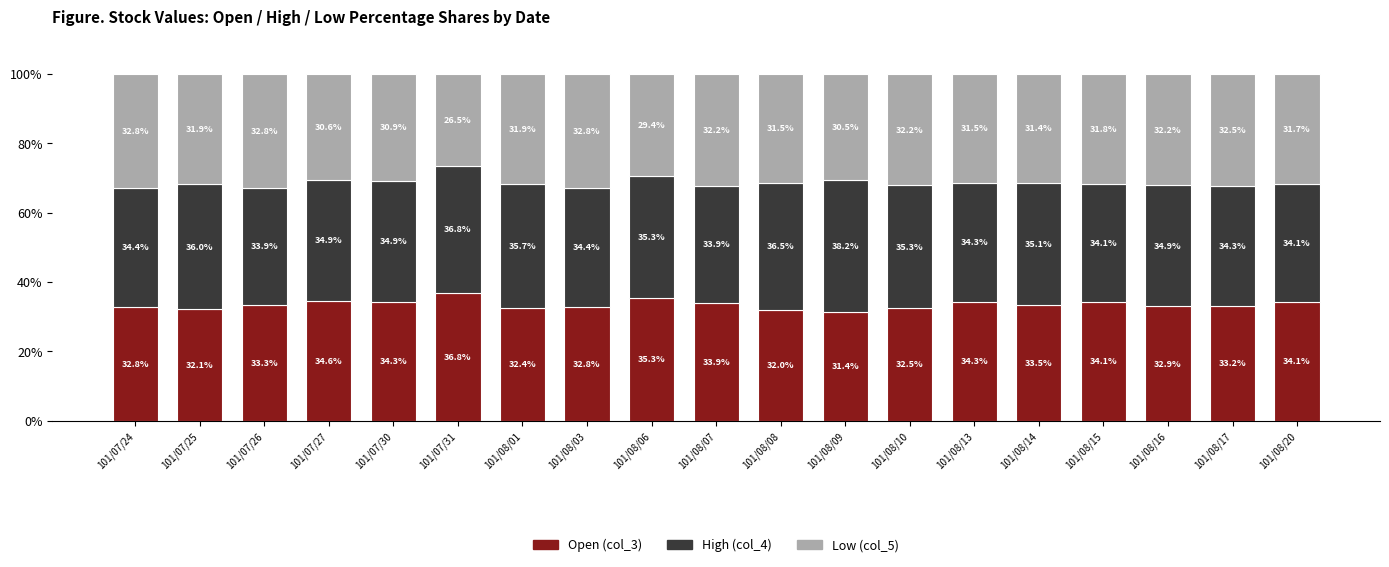

True or false: Open (col_3) has a value of 53.9 at 101/08/07.

False